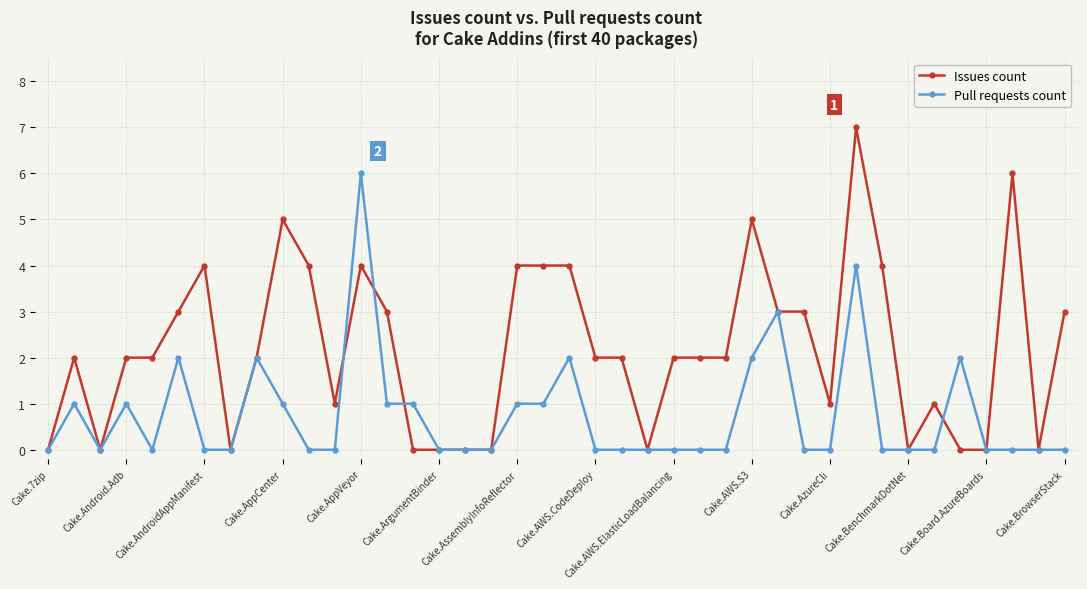

True or false: Issues count and Pull requests count cross at least once.

True